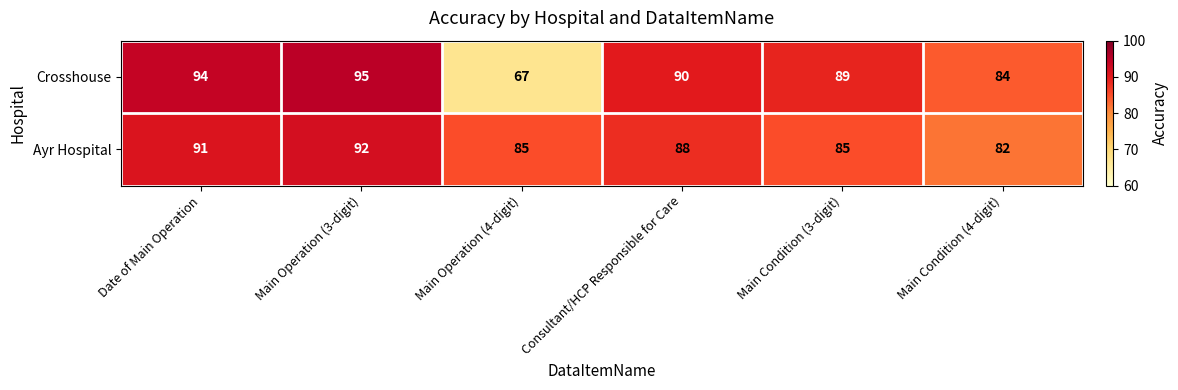

What is the difference between the Ayr Hospital values at Date of Main Operation and Main Condition (4-digit)?

9